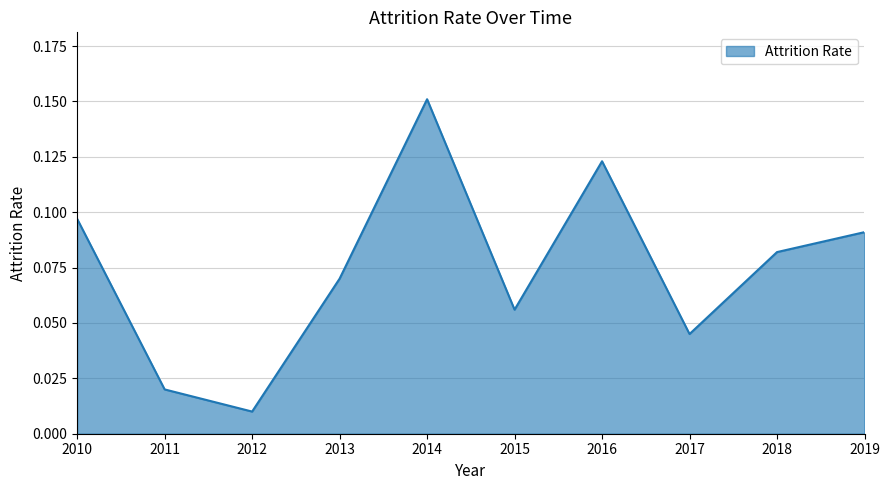

How many interior local valleys (lower than both neighbors) does the data have?

3